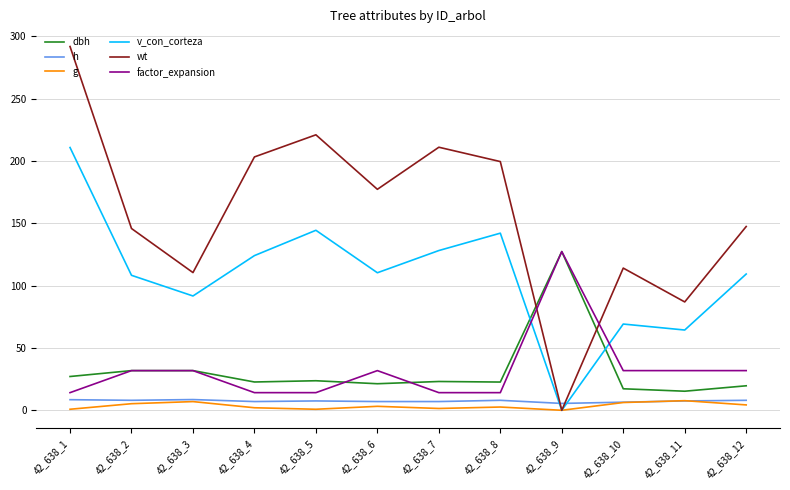

Does the chart have visible grid lines?

Yes